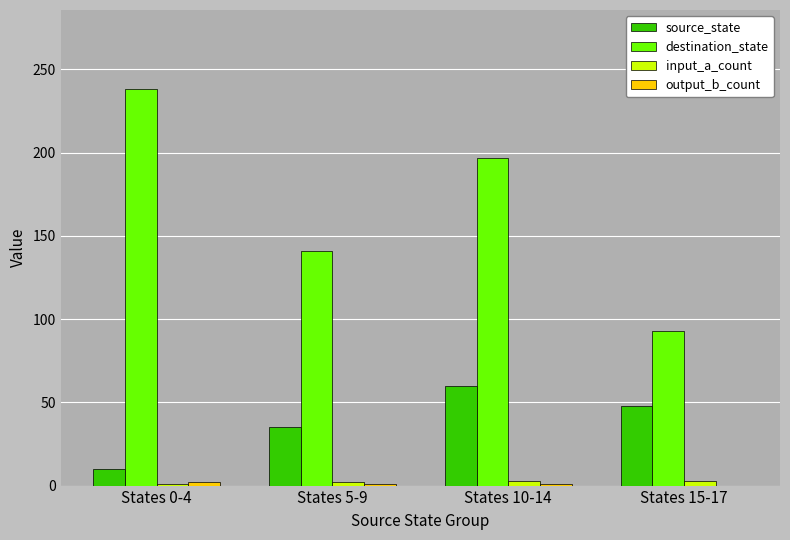

At which label is destination_state closest to 165?

States 5-9